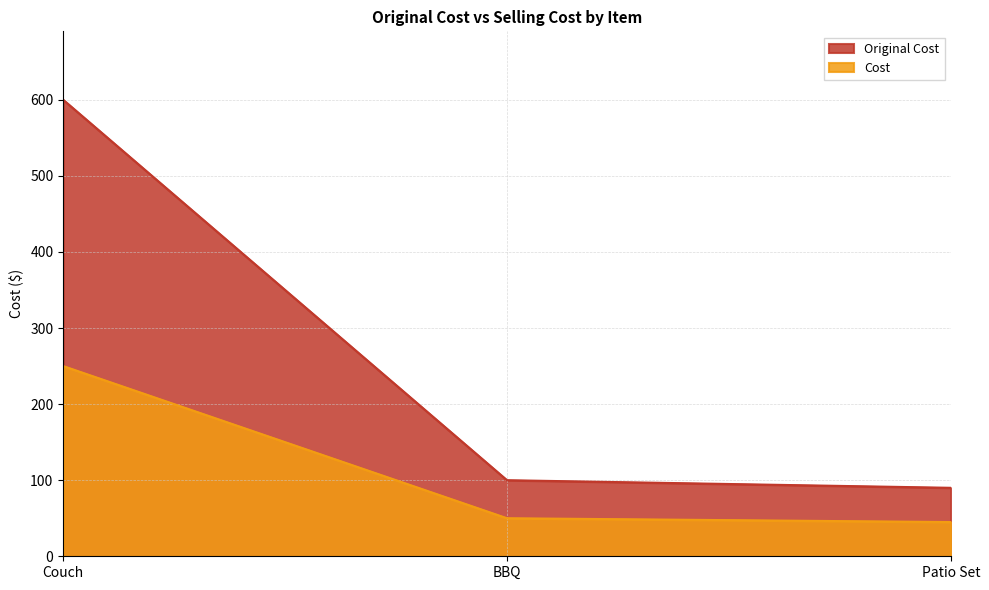

How many distinct data groups are displayed?

2